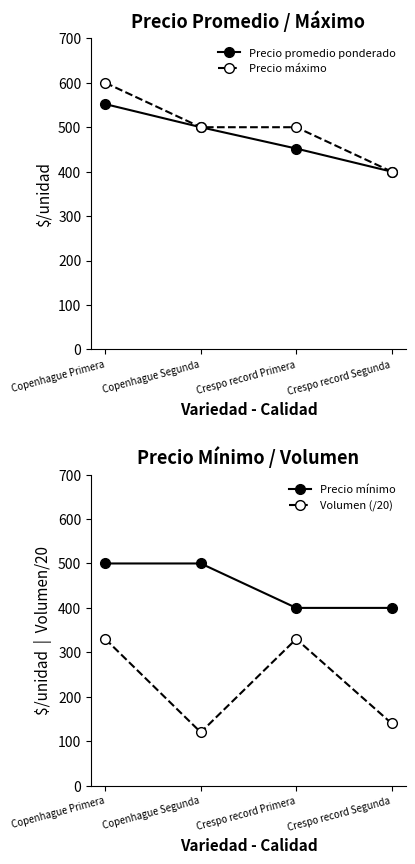

What is the average value of the Precio máximo series?

500